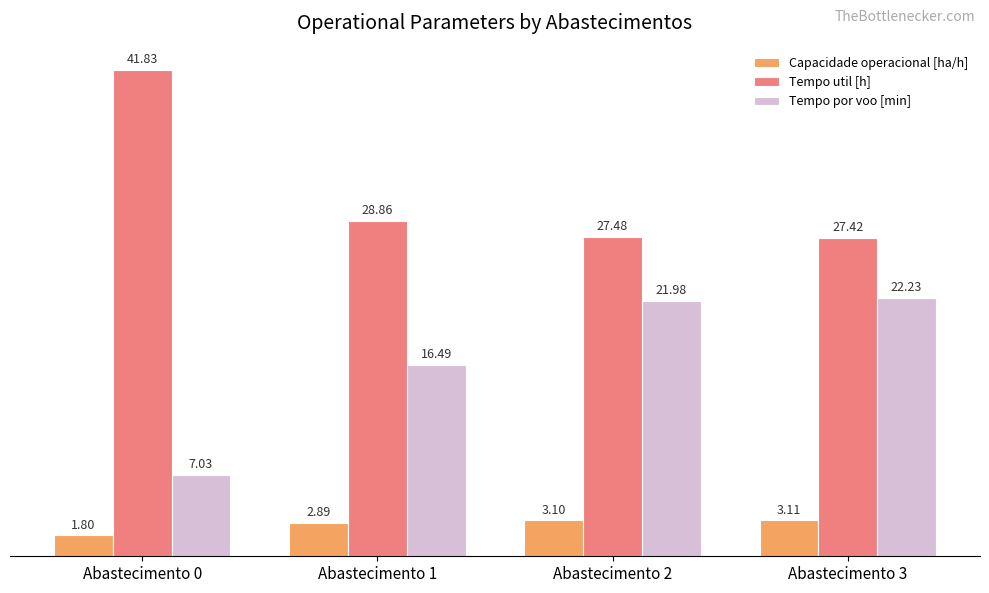

Rank the categories by Tempo util [h] value from lowest to highest.

Abastecimento 3, Abastecimento 2, Abastecimento 1, Abastecimento 0